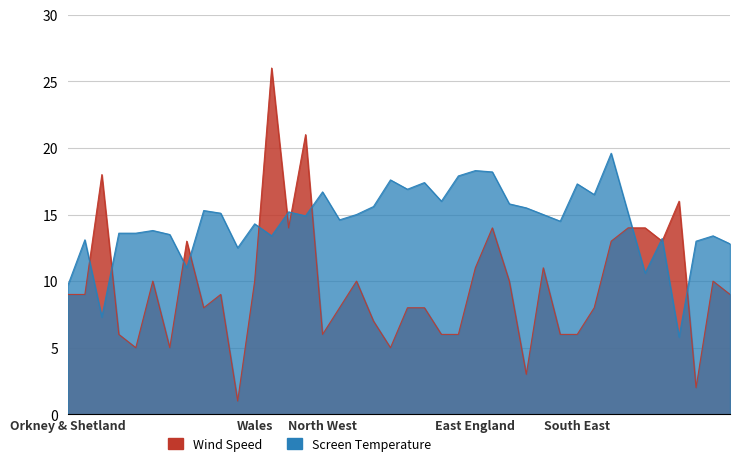

True or false: Screen Temperature and Wind Speed cross at least once.

True